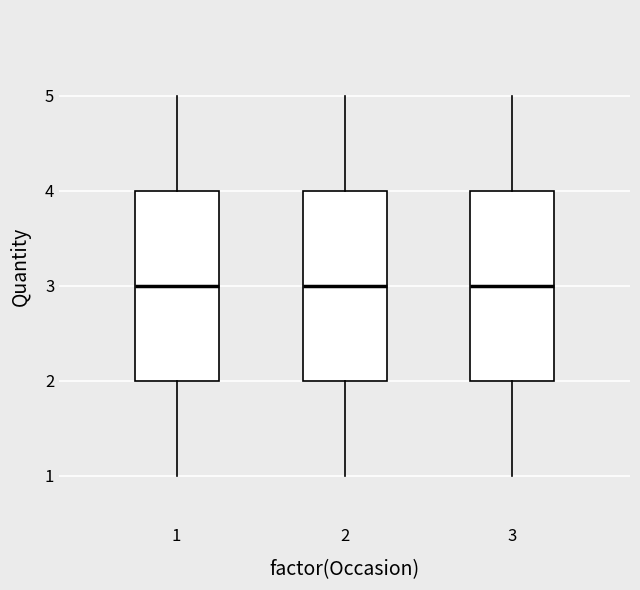

Reading left to right, read every box against the y-axis: the position of its median line, the range the box covers, and the ends of its whiskers. The values are not printed on the chart, so give them approximately, as read against the axis.

1: median 3, box 2 to 4, whiskers 1 to 5
2: median 3, box 2 to 4, whiskers 1 to 5
3: median 3, box 2 to 4, whiskers 1 to 5